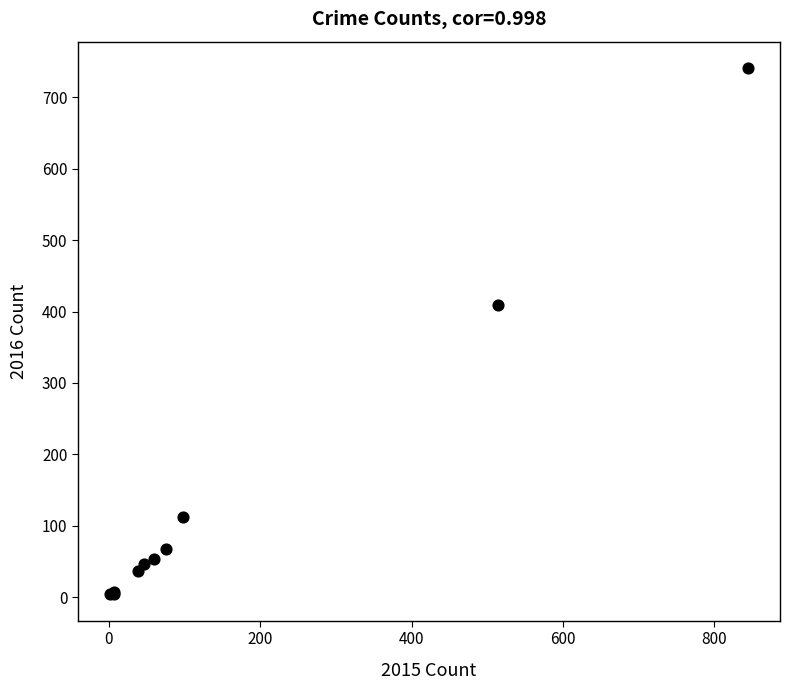

What Y value in the scatter plot is closest to 372?

409